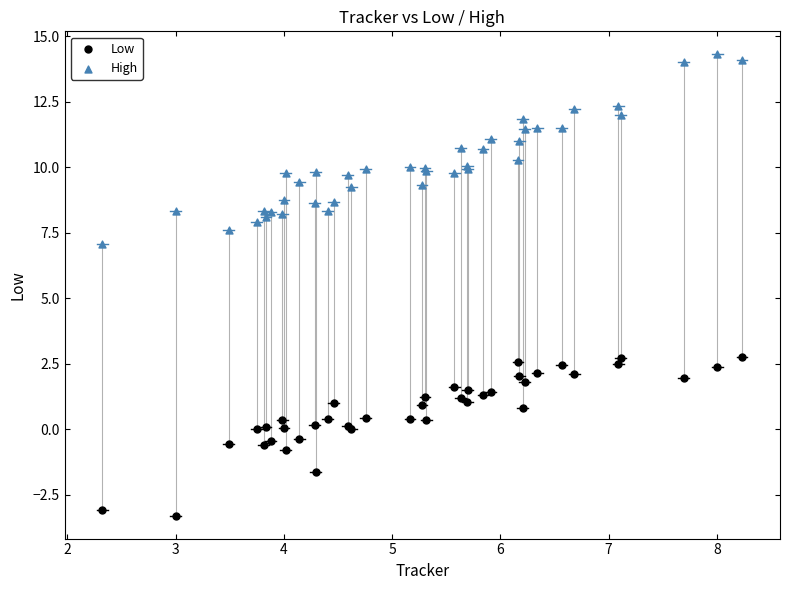

Which series contains the highest Y value?

High